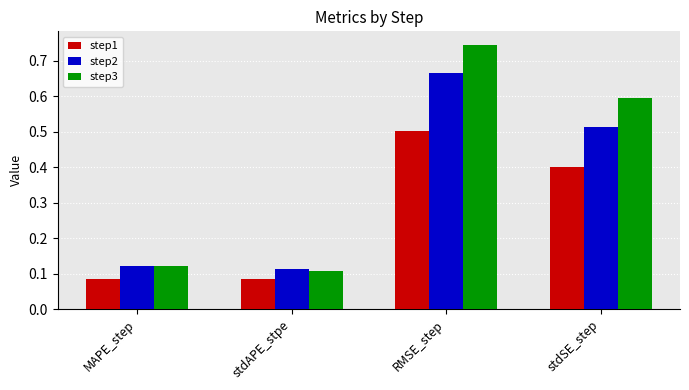

At which category is the sum across all series the highest?

RMSE_step